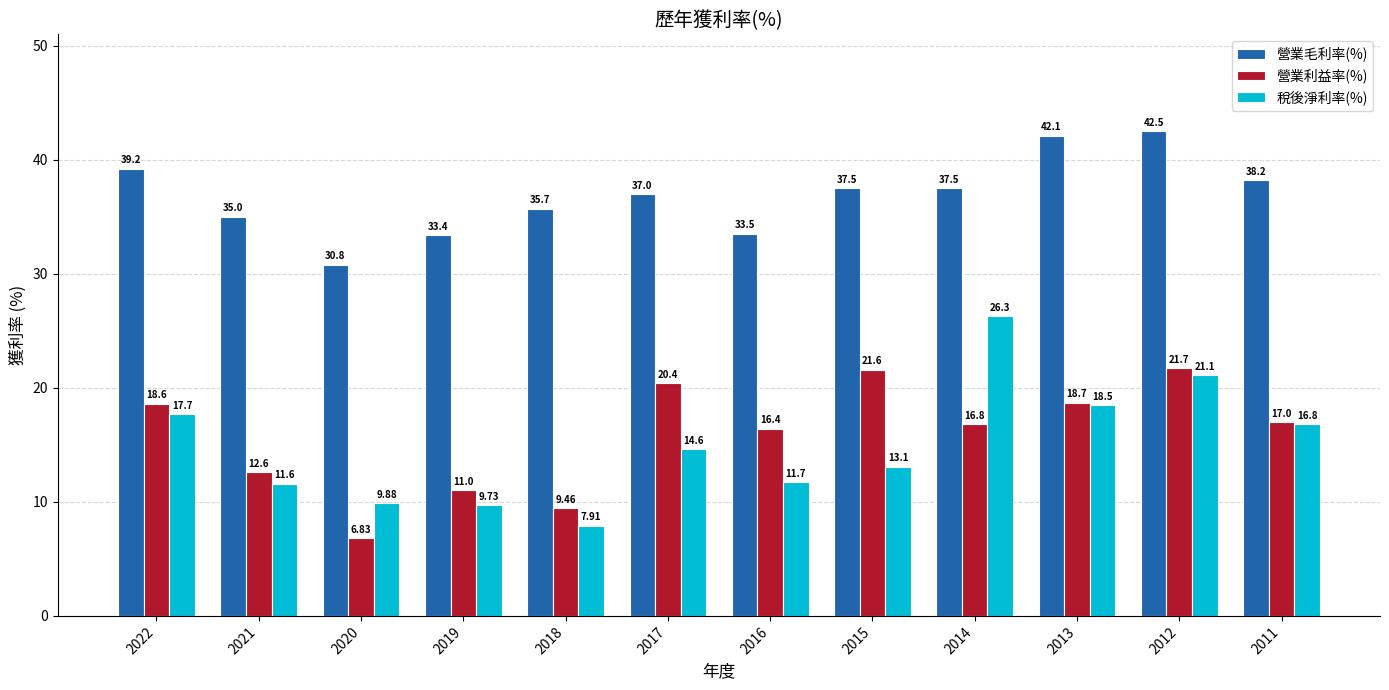

Which series has the widest spread of values?

稅後淨利率(%)